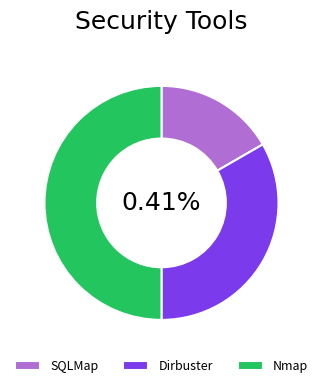

True or false: Nmap accounts for 50% of the total.

True